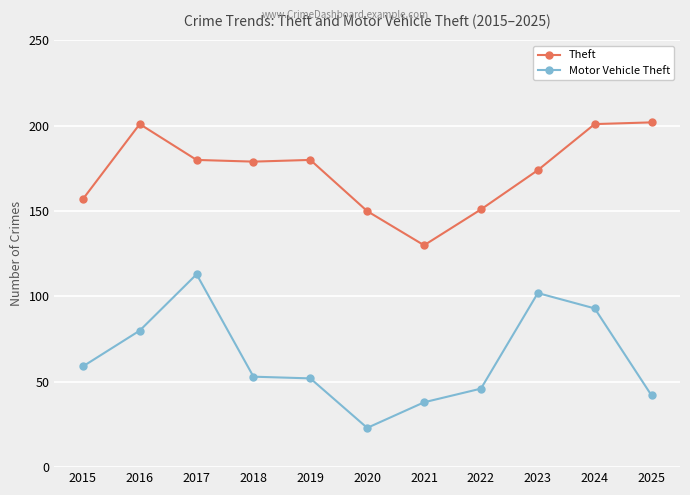

The Theft series shows 179 at 2018. True or false?

True